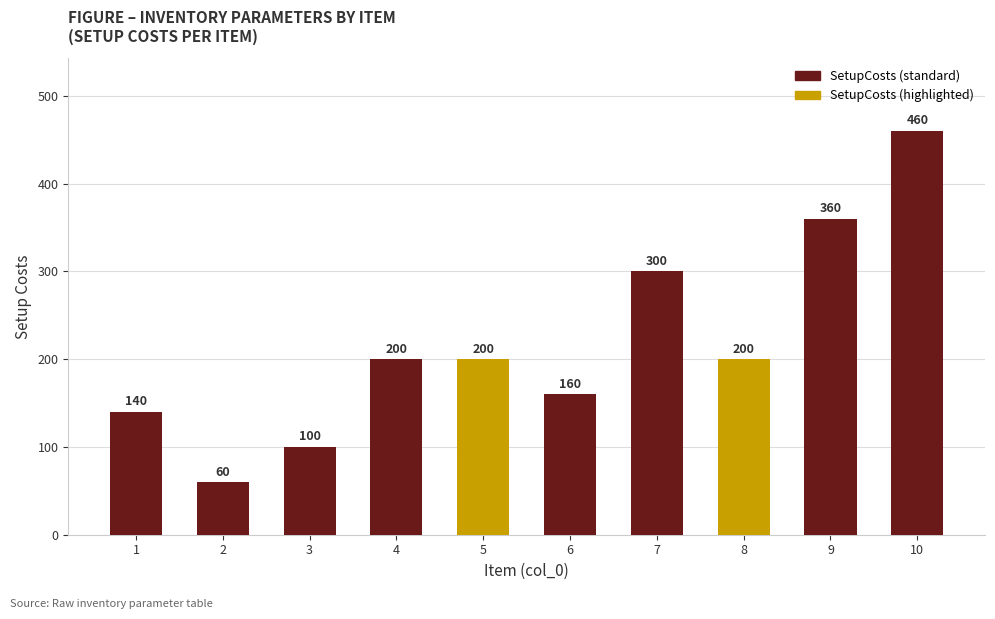

What is the average value?

218